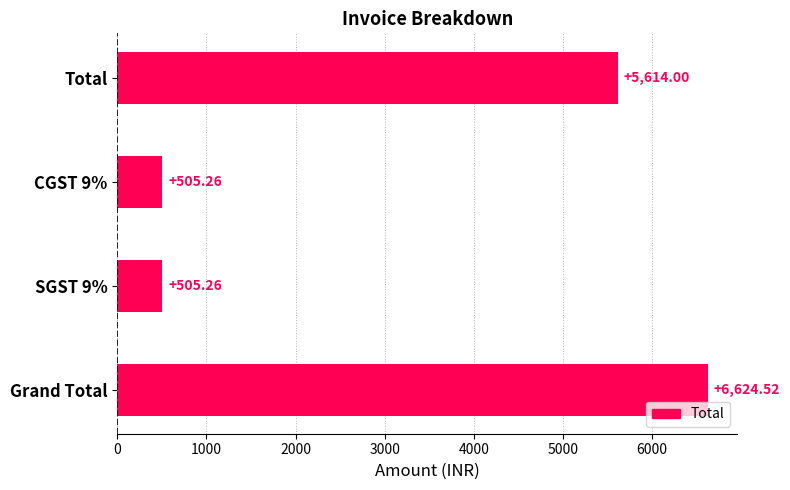

Are the bars grouped side by side (vs. stacked)?

No